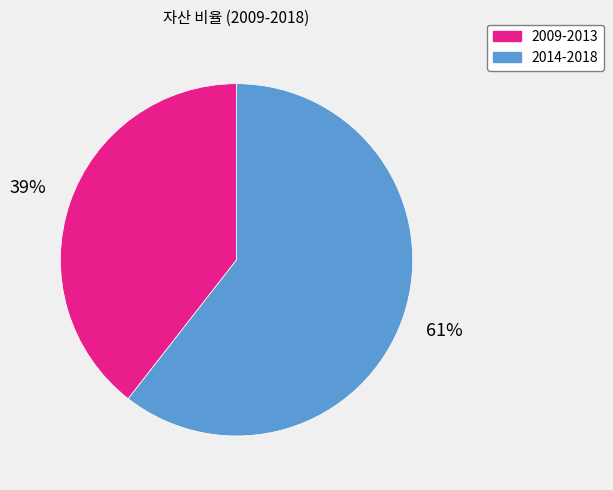

What is the smallest slice in the pie chart?

2009-2013